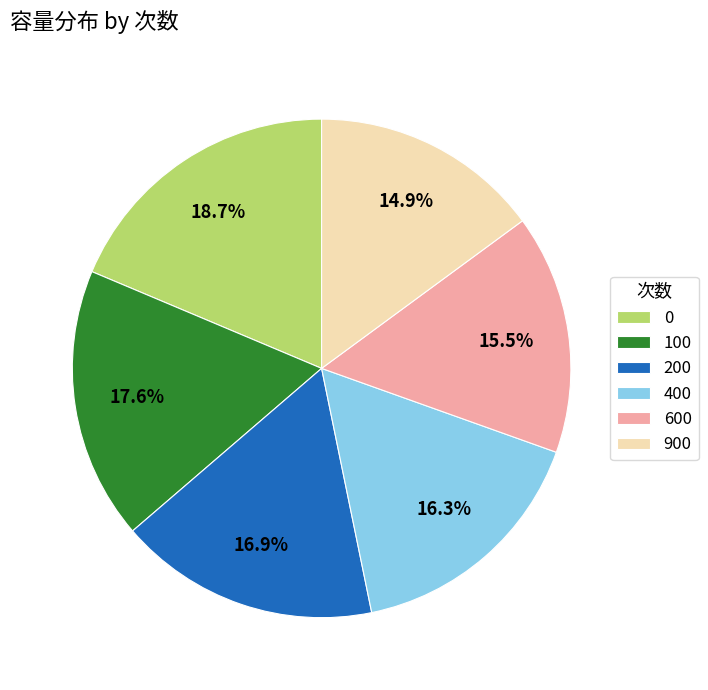

To the nearest percent, what is the difference between the 400 and 900 slice percentages?

1%